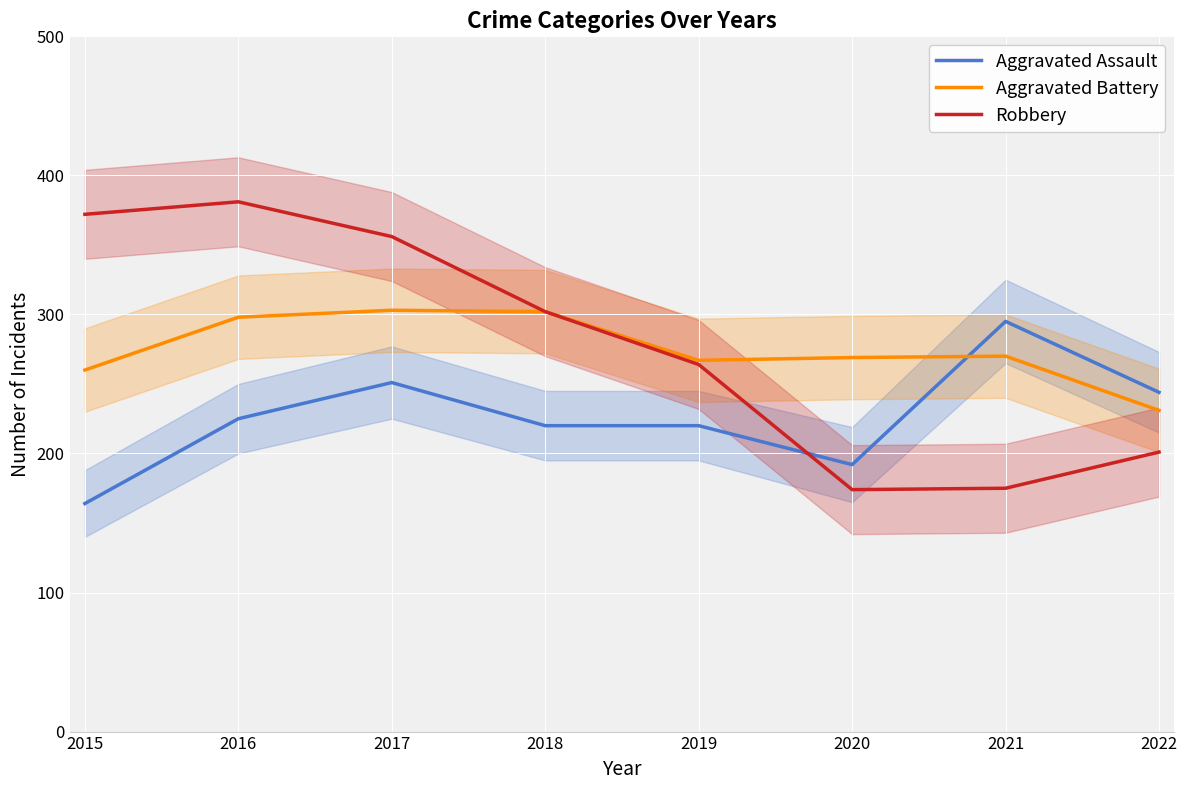

At 2021, list the series in order from largest to smallest.

Aggravated Assault, Aggravated Battery, Robbery